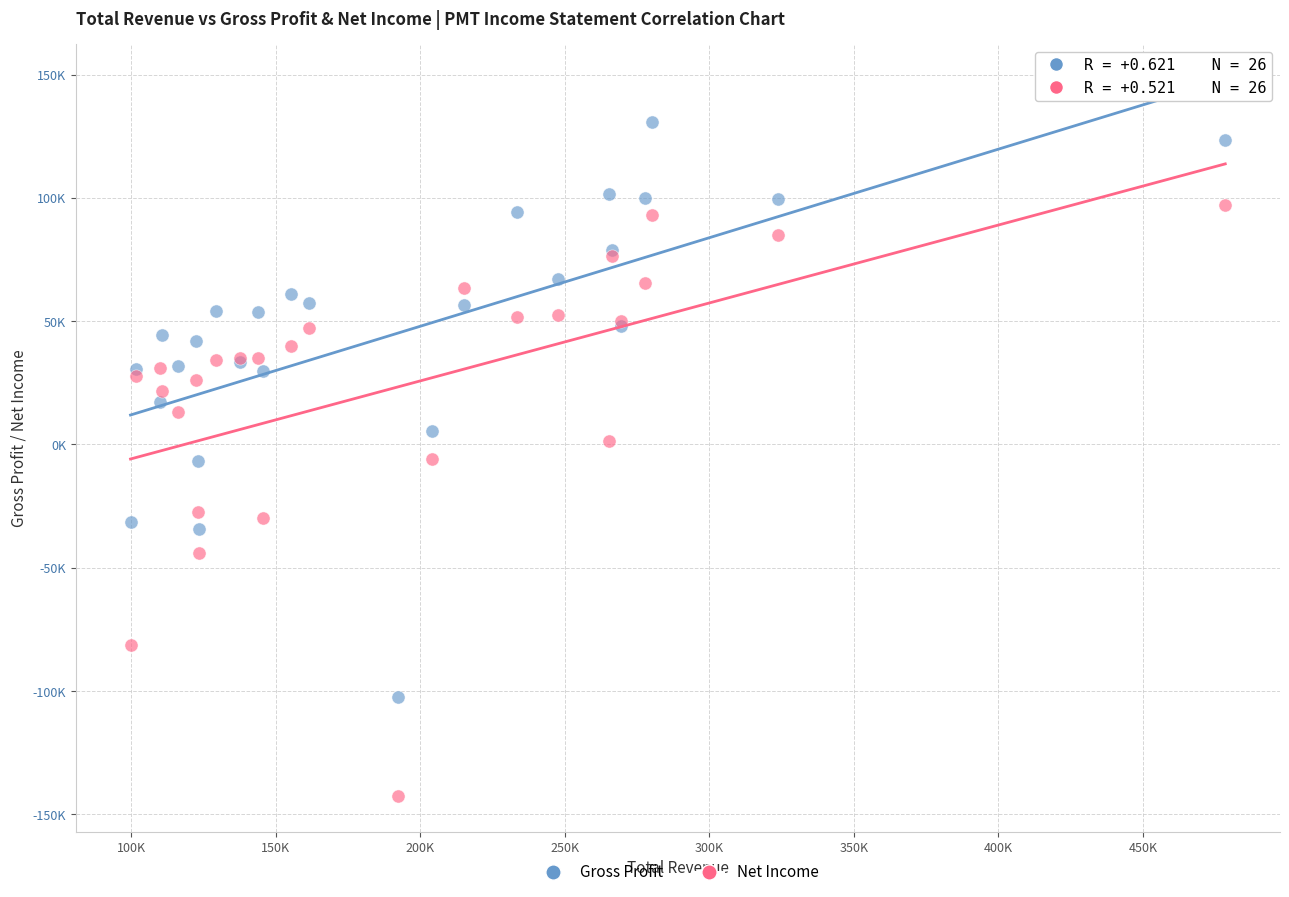

Which series has the widest spread of Y values?

Net Income